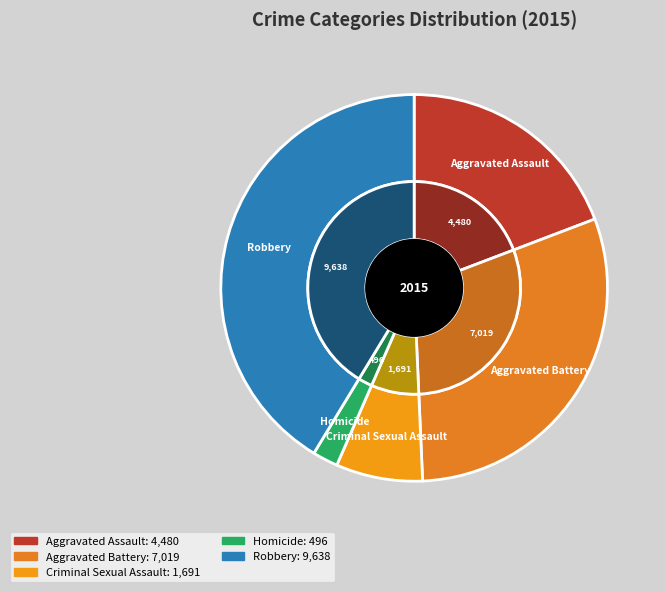

How many slices are in this pie chart?

5